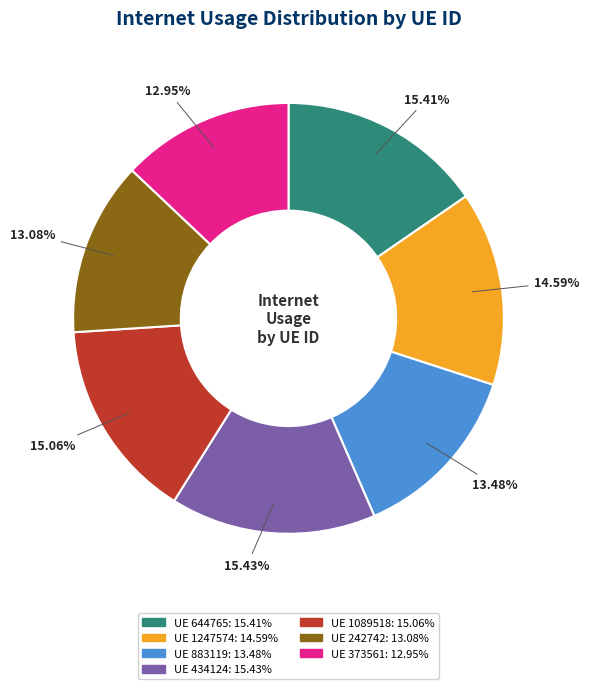

Does any single category account for the majority?

No